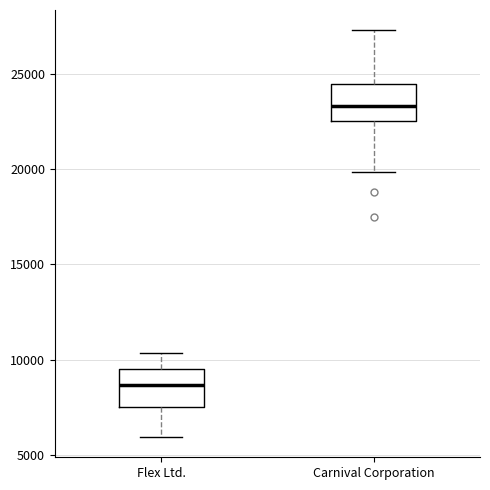

Reading left to right, read every box against the y-axis: the position of its median line, the range the box covers, and the ends of its whiskers. The values are not printed on the chart, so give them approximately, as read against the axis.

Flex Ltd.: median 8500, box 7500 to 9500, whiskers 6000 to 10500
Carnival Corporation: median 23500, box 22500 to 24500, whiskers 20000 to 27500